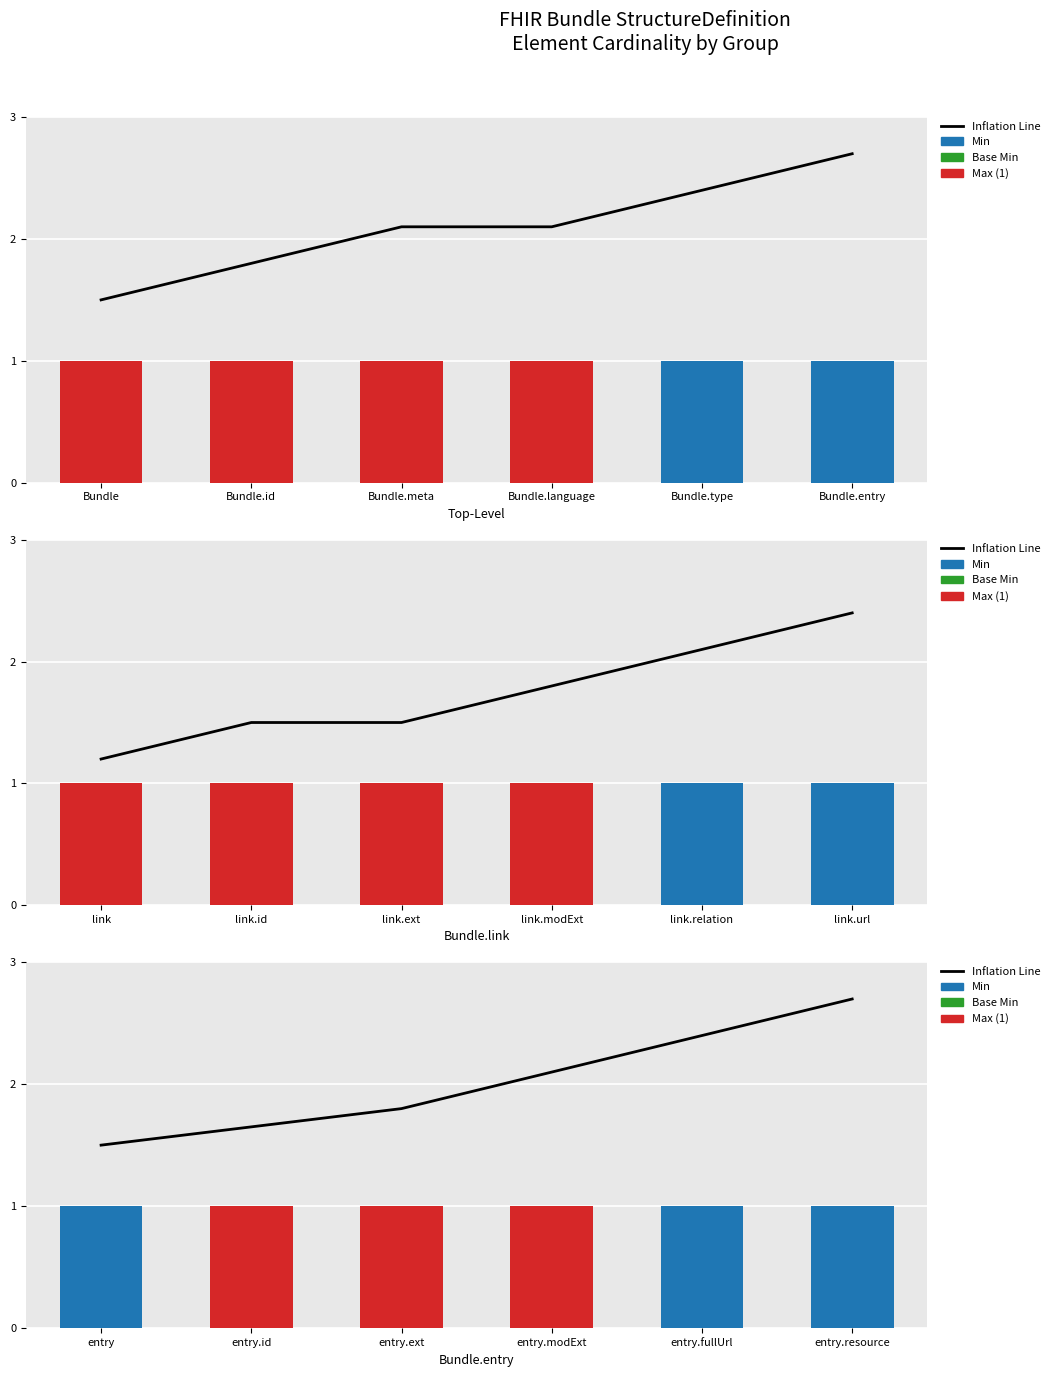

Does the chart contain stacked bars?

No